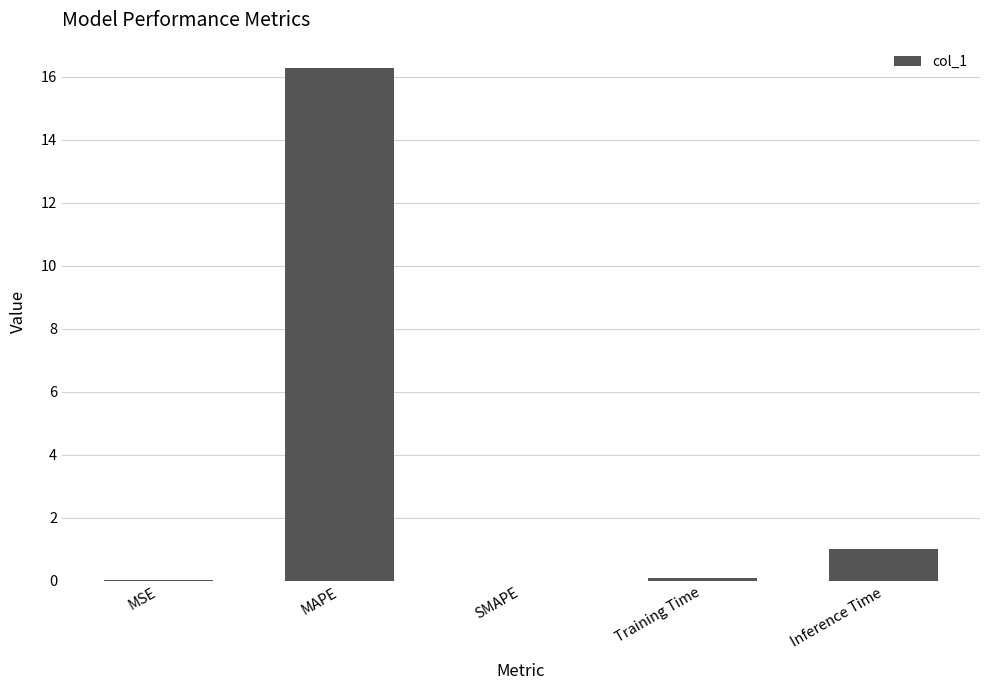

The value at Inference Time is 1.0. True or false?

True